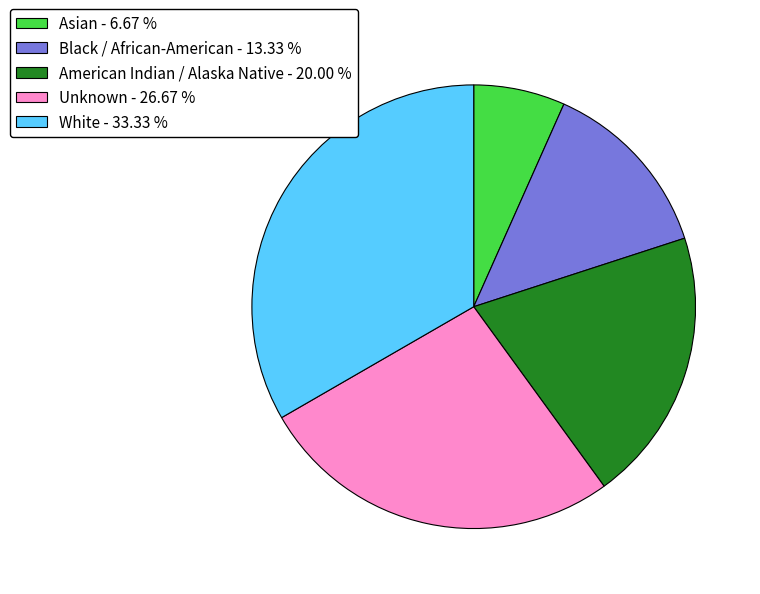

Is White the majority of the pie?

No